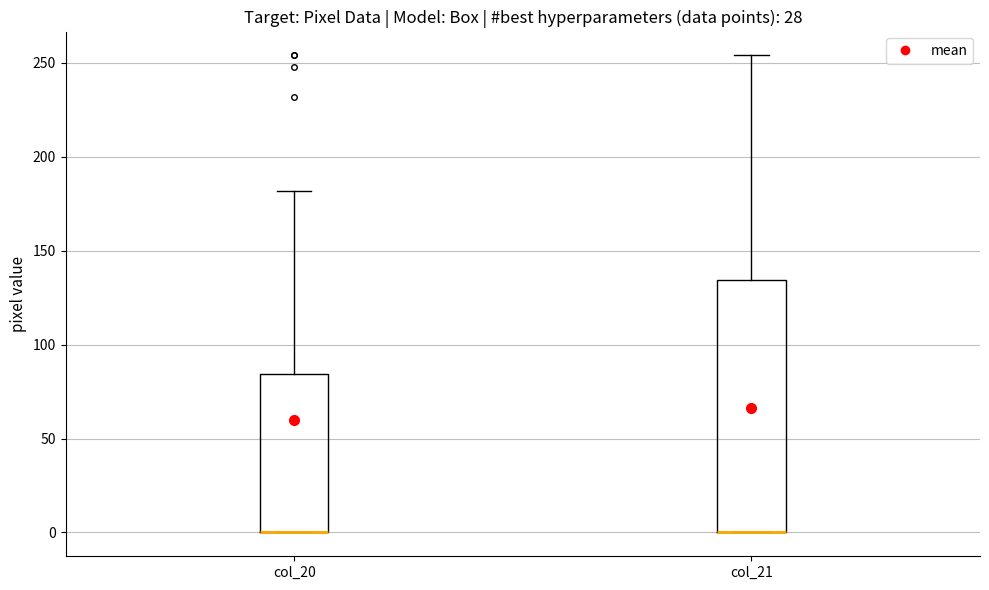

Reading left to right, read every box against the y-axis: the position of its median line, the range the box covers, and the ends of its whiskers. The values are not printed on the chart, so give them approximately, as read against the axis.

col_20: median 0 (drawn on the box's lower edge), box 0 to 85, whiskers 0 to 180
col_21: median 0 (drawn on the box's lower edge), box 0 to 135, whiskers 0 to 255